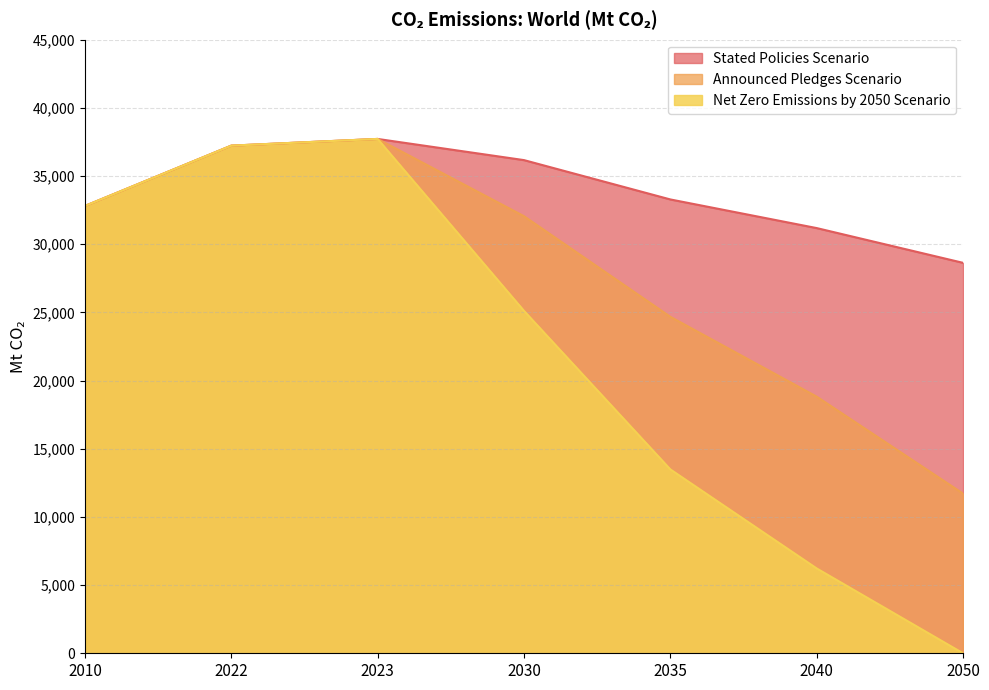

Rank the series by their maximum value, from highest to lowest.

Stated Policies Scenario, Announced Pledges Scenario, Net Zero Emissions by 2050 Scenario